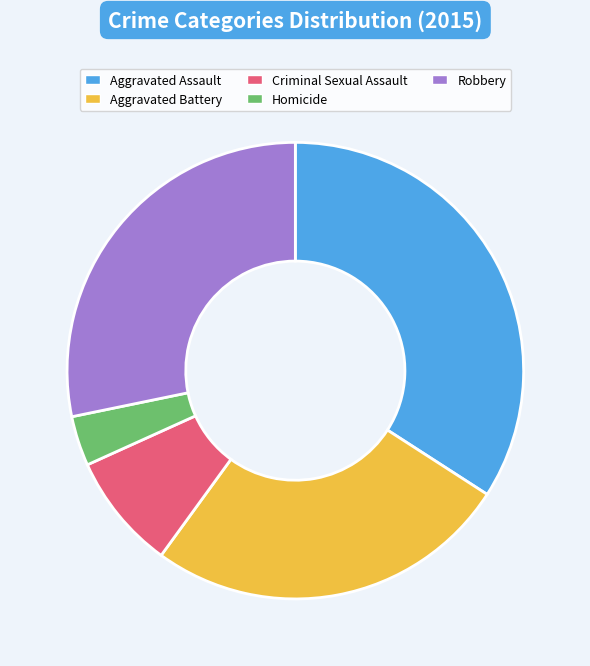

What is the largest slice in the pie chart?

Aggravated Assault